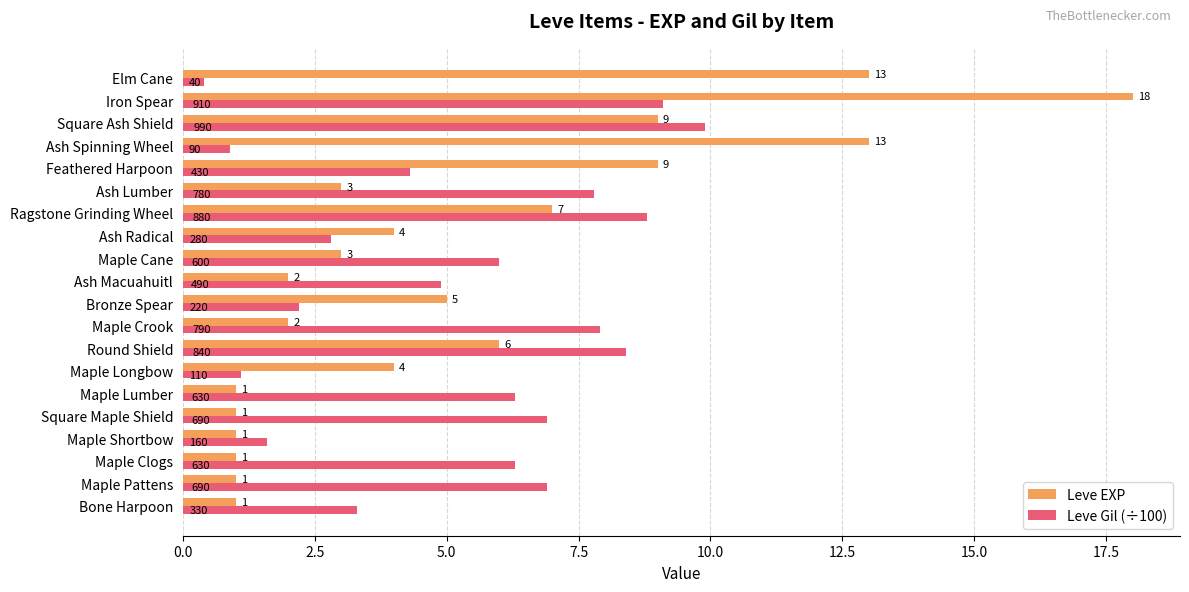

What is the greatest value displayed?

18.0